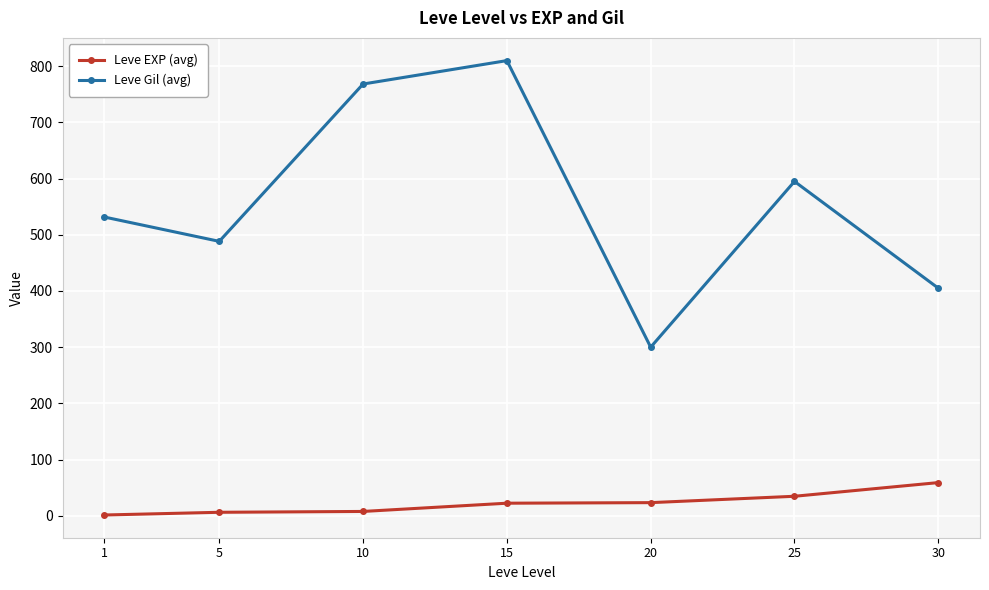

What is the minimum value shown in the chart?

1.3